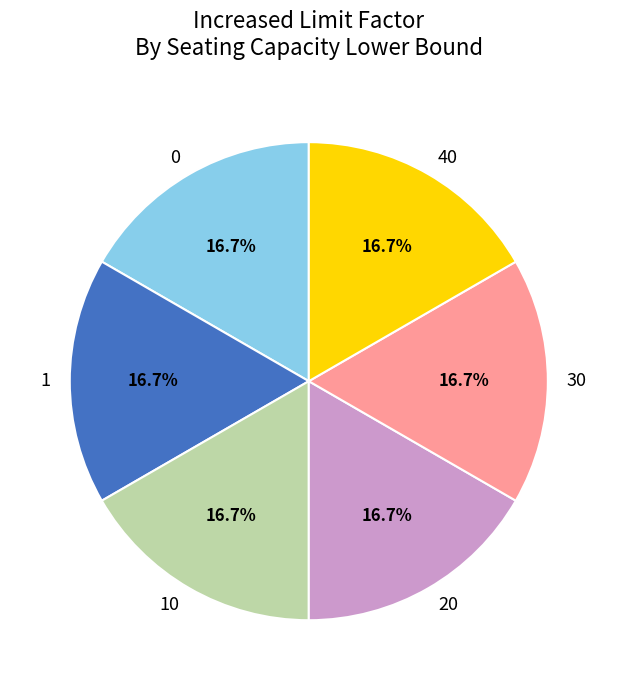

To the nearest percent, what is the average slice percentage?

17%